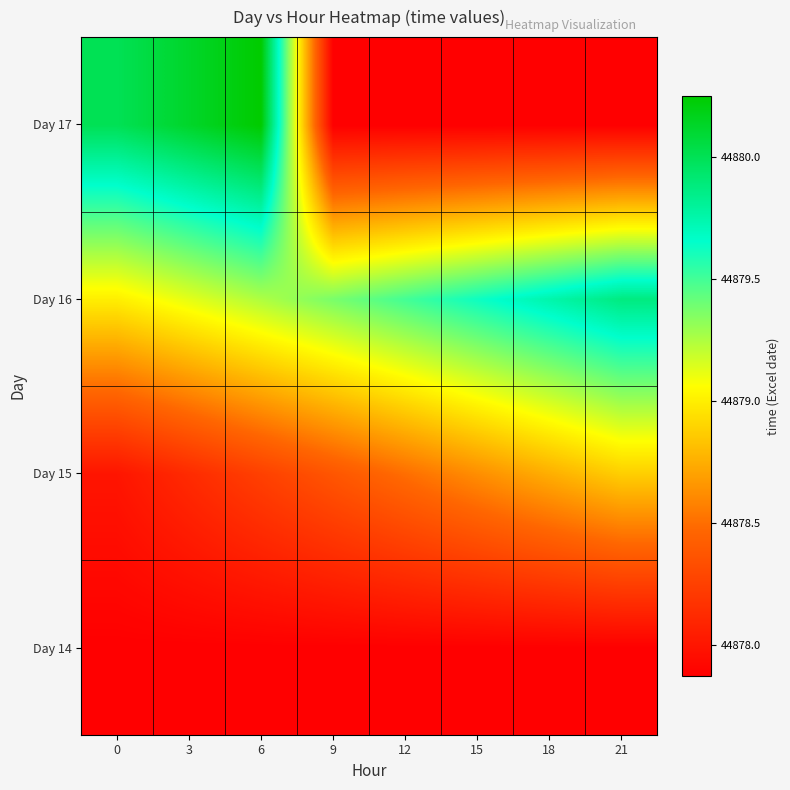

Reading left to right, transcribe all the data shown in this chart.

Day 14: 0=44877.9	3=44877.9	6=44877.9	9=44877.9	12=44877.9	15=44877.9	18=44877.9	21=44877.9
Day 15: 0=44878.0	3=44878.1	6=44878.2	9=44878.4	12=44878.5	15=44878.6	18=44878.8	21=44878.9
Day 16: 0=44879.0	3=44879.1	6=44879.2	9=44879.4	12=44879.5	15=44879.6	18=44879.8	21=44879.9
Day 17: 0=44880.0	3=44880.1	6=44880.2	9=44877.9	12=44877.9	15=44877.9	18=44877.9	21=44877.9